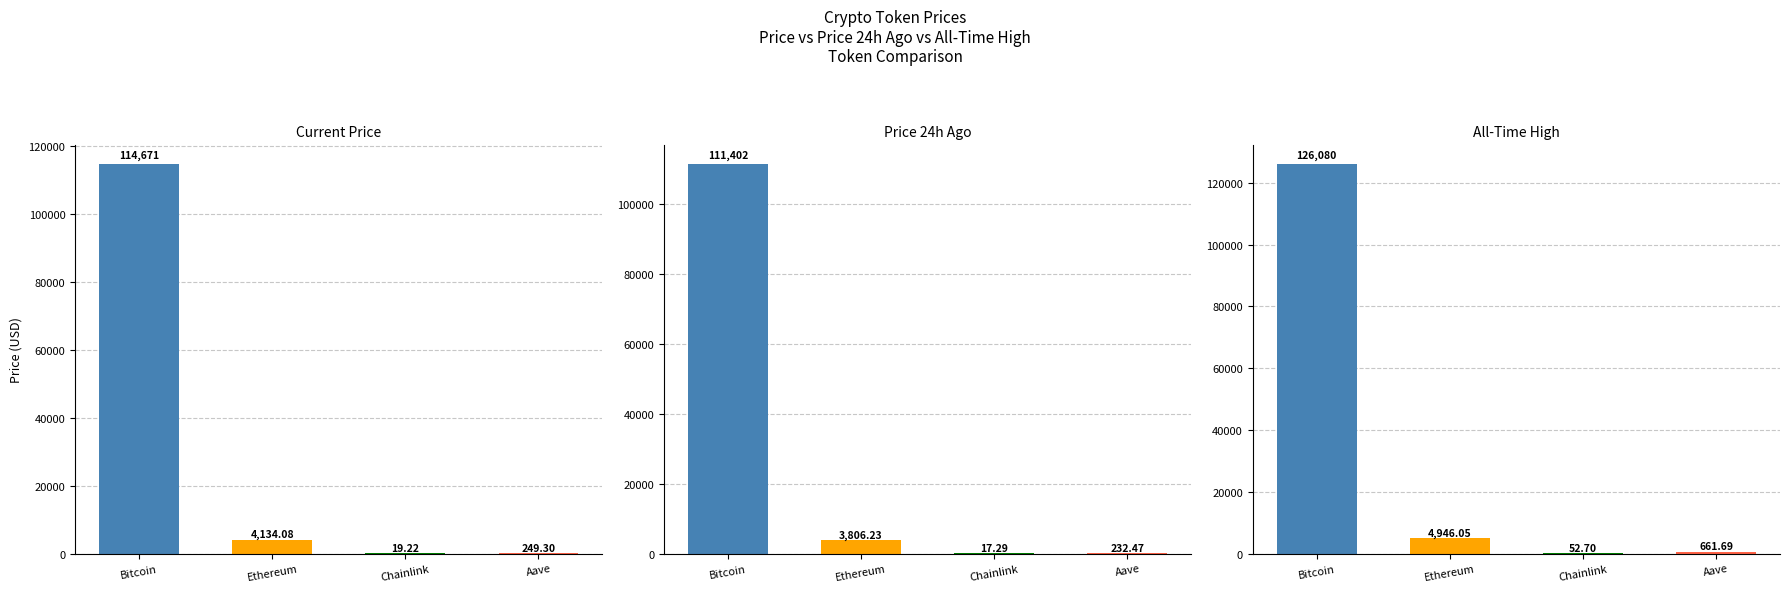

What is the difference between the highest and lowest values at Bitcoin?

14678.0